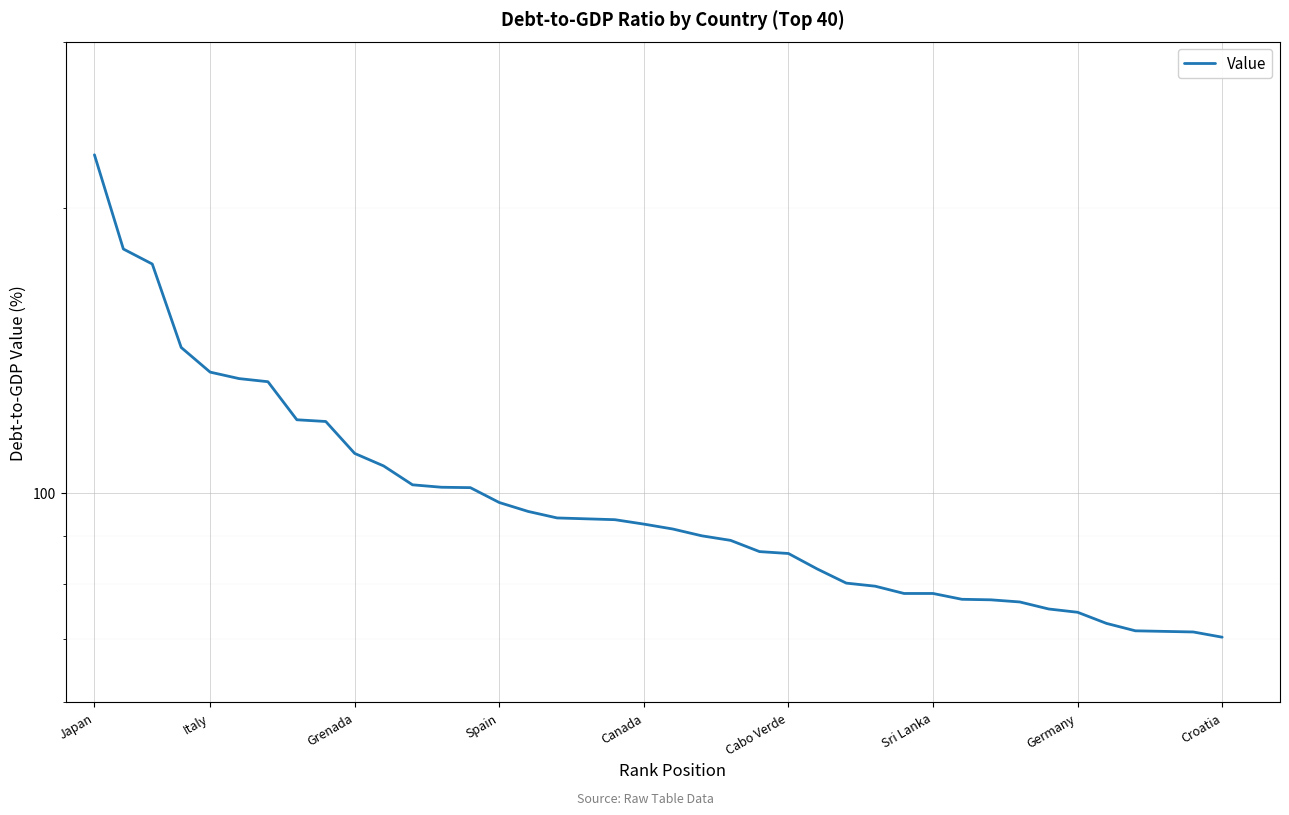

Reading left to right, list all the values displayed in this chart.

227.7	181.0	174.5	142.4	134.1	132.0	131.0	119.4	118.9	110.0	106.7	101.9	101.3	101.2	97.6	95.5	94.0	93.8	93.6	92.6	91.5	90.0	89.0	86.6	86.2	83.0	80.2	79.6	78.2	78.2	77.1	77.0	76.6	75.3	74.7	72.7	71.4	71.3	71.2	70.3